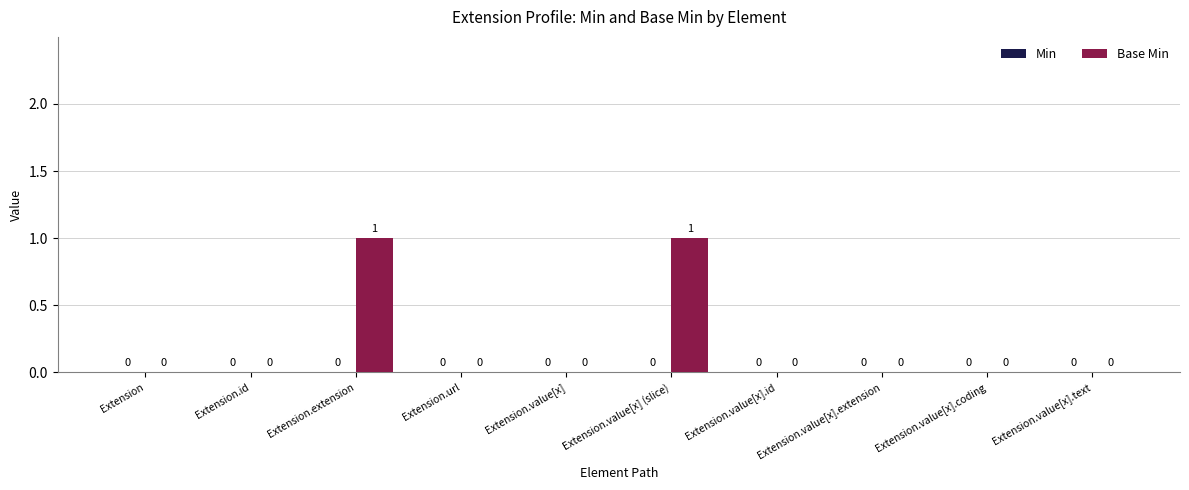

Between Extension.extension and Extension.value[x].text, which is larger?

Extension.extension